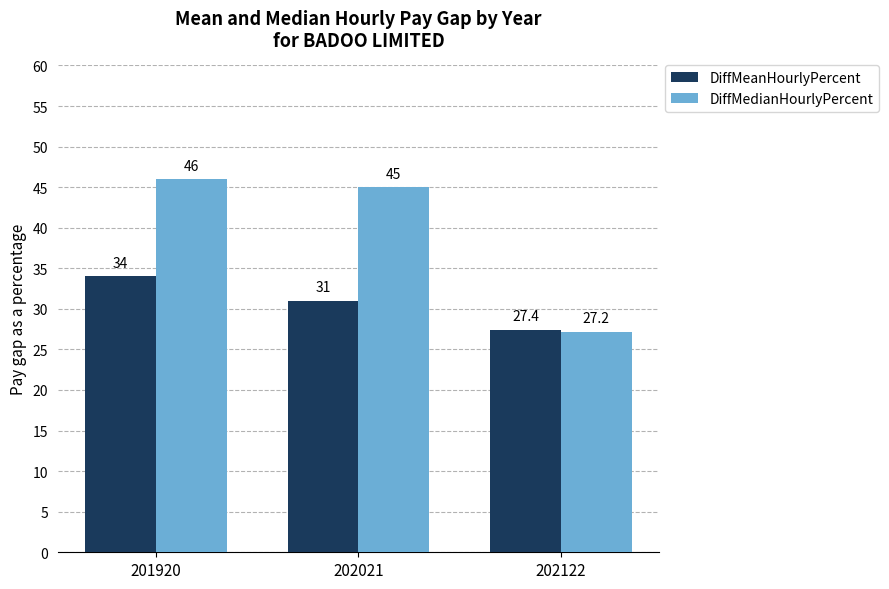

Which series has the largest range (max minus min)?

DiffMedianHourlyPercent